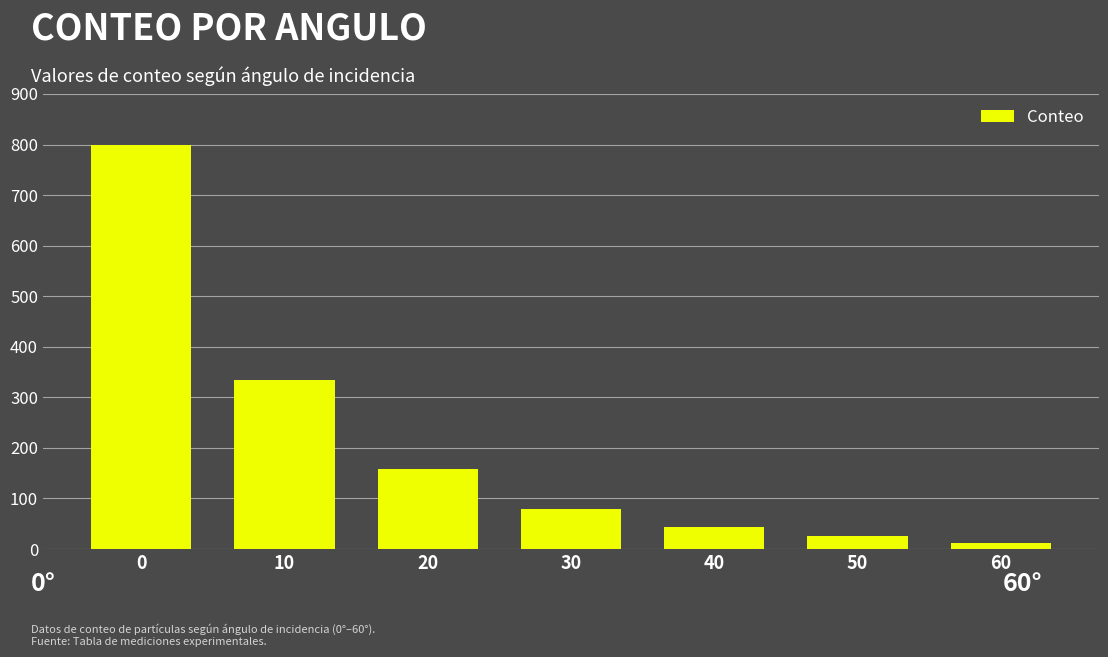

What is the ratio of the value at 30 to the value at 40?

1.9